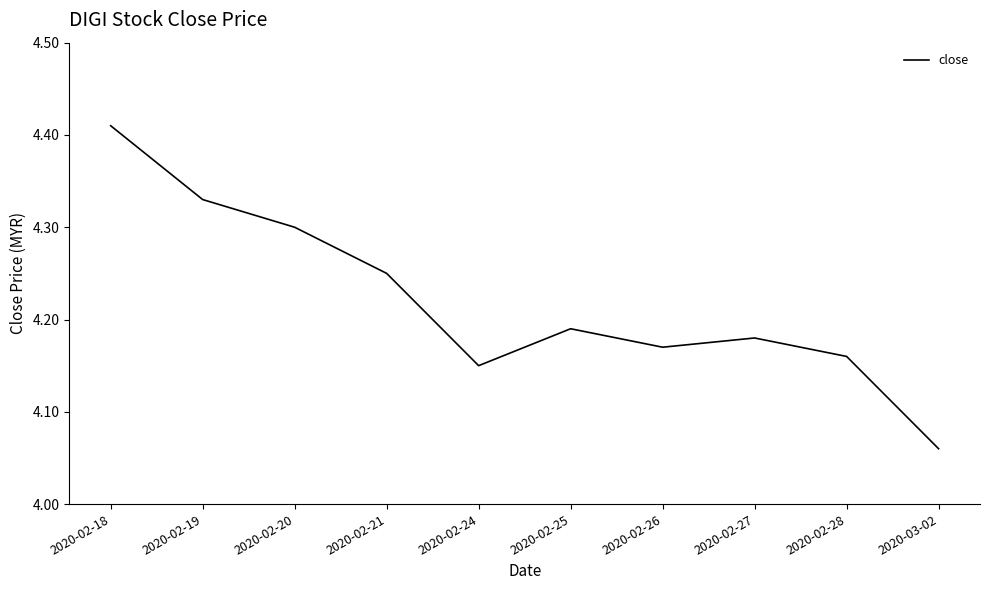

Rank the categories by value from lowest to highest.

2020-03-02, 2020-02-24, 2020-02-28, 2020-02-26, 2020-02-27, 2020-02-25, 2020-02-21, 2020-02-20, 2020-02-19, 2020-02-18